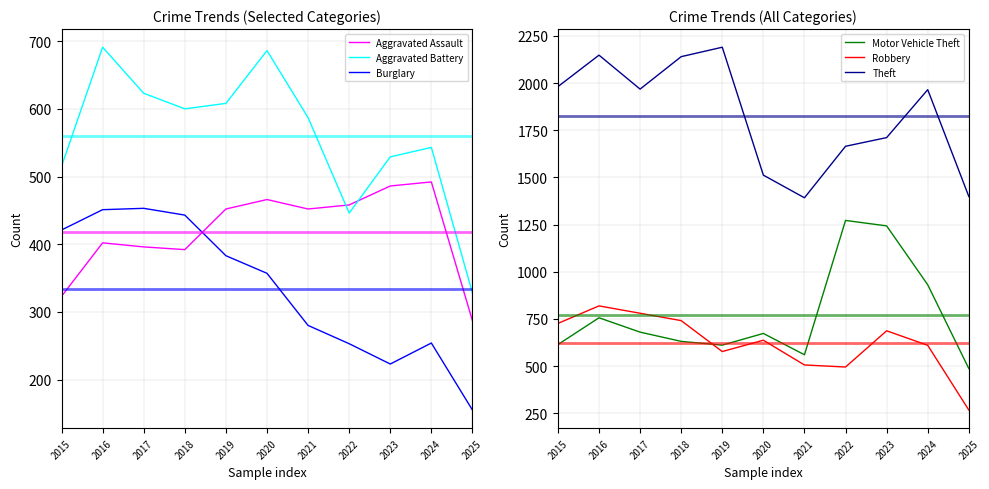

How many lines are shown in the chart?

6